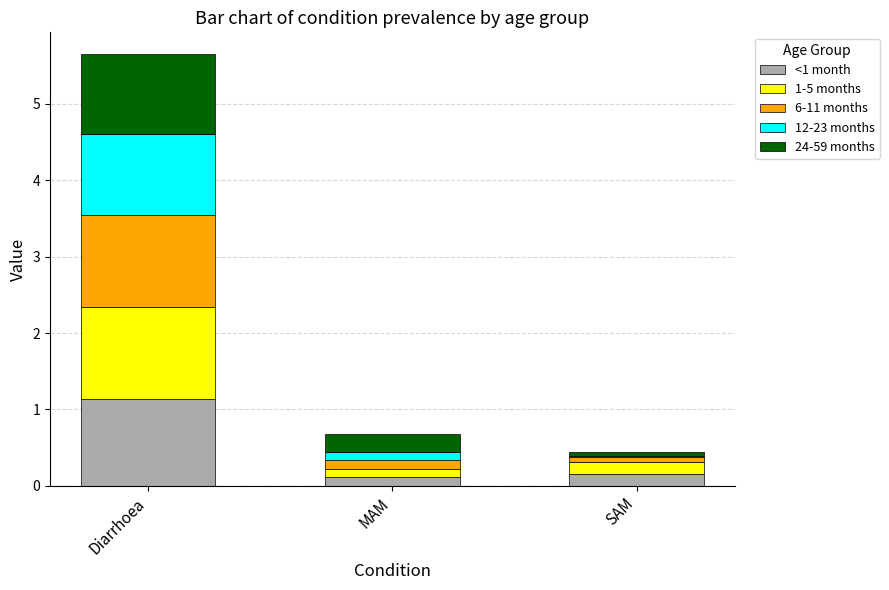

Are the bars horizontal?

No